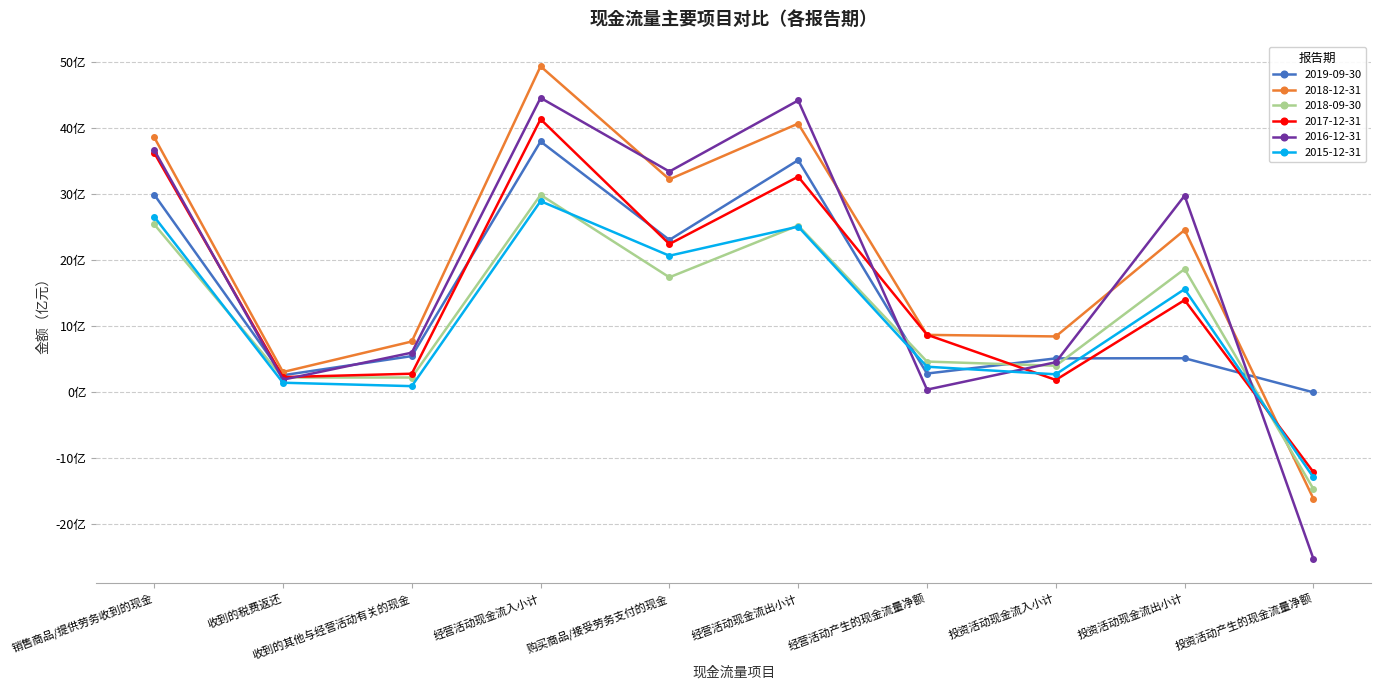

Reading right to left, list all the values displayed in this chart.

2019-09-30: -0.0	5.1	5.1	2.8	35.2	23.1	38.0	5.5	2.6	30.0
2018-12-31: -16.1	24.6	8.4	8.7	40.7	32.3	49.4	7.7	3.1	38.6
2018-09-30: -14.7	18.7	4.0	4.6	25.3	17.4	29.9	2.2	2.2	25.4
2017-12-31: -12.1	14.0	1.9	8.7	32.7	22.5	41.4	2.8	2.3	36.3
2016-12-31: -25.2	29.8	4.5	0.4	44.2	33.4	44.6	6.0	1.9	36.7
2015-12-31: -12.9	15.6	2.7	3.9	25.1	20.7	29.0	0.9	1.4	26.6